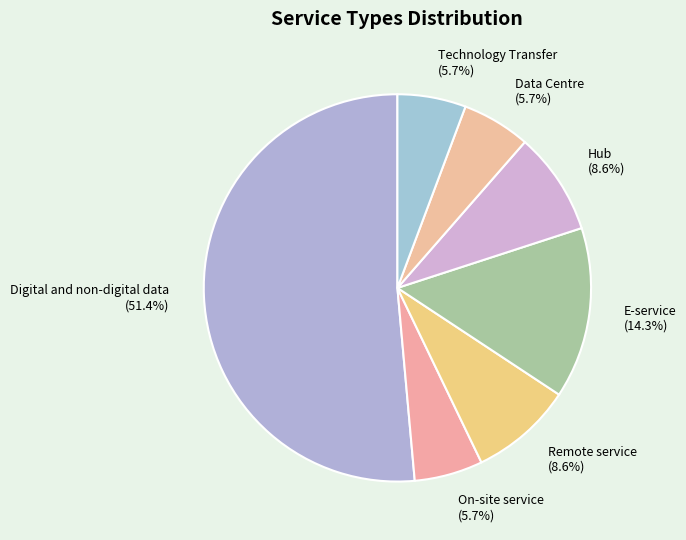

Count the number of slices in the pie.

7